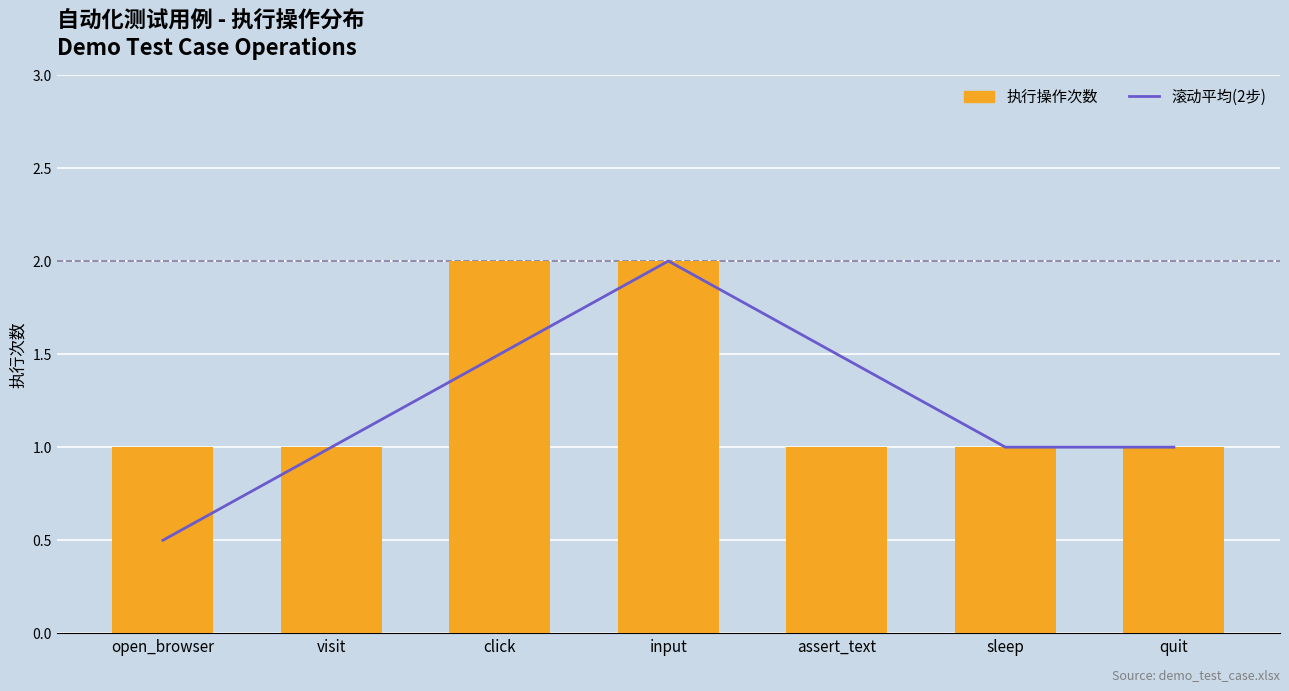

What is the difference between the 滚动平均(2步) values at input and assert_text?

0.5